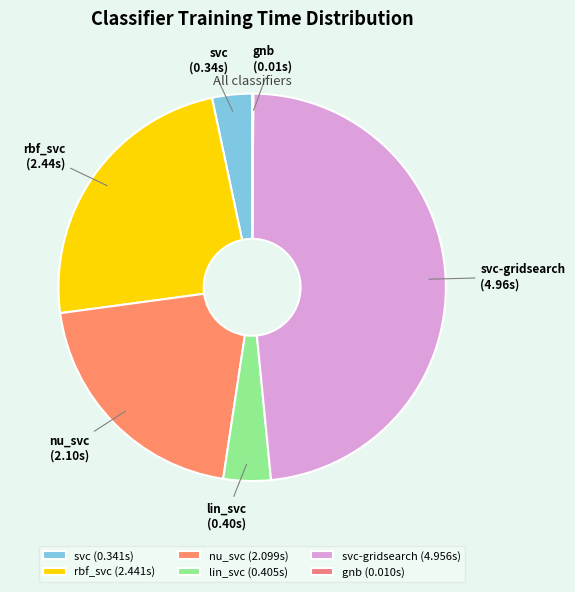

Which has a higher value, svc-gridsearch or rbf_svc?

svc-gridsearch